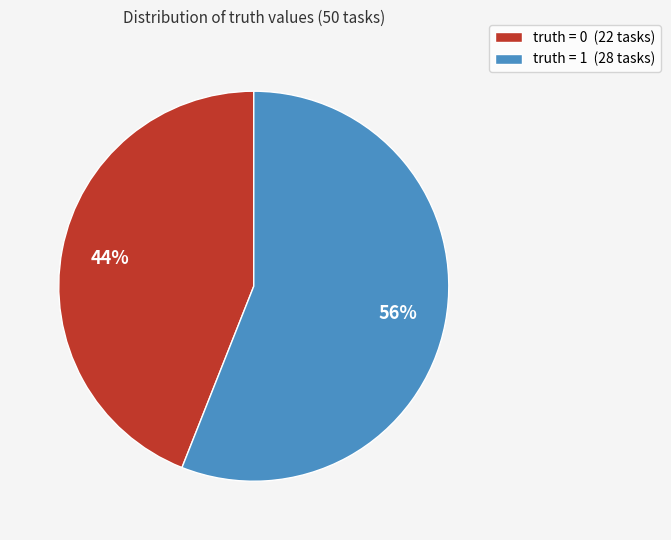

What is the largest slice in the pie chart?

truth = 1 (28 tasks)